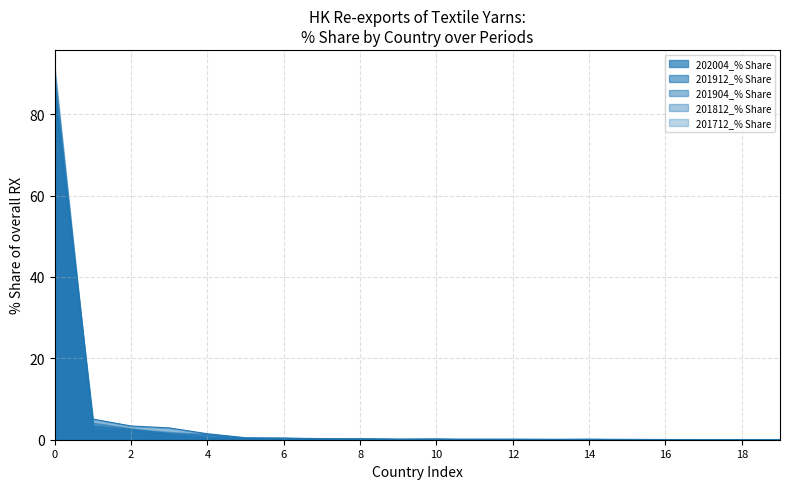

What is the difference between the second highest and second lowest values in the 202004_% Share series?

5.0